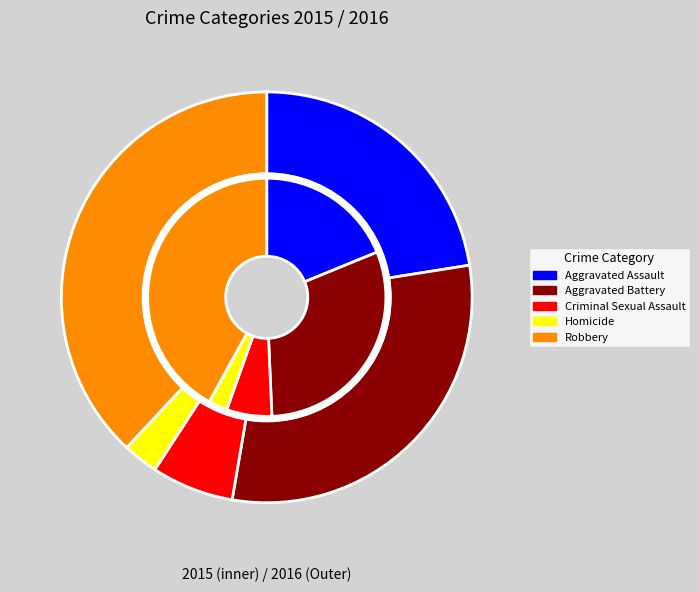

To the nearest percent, what percentage of the pie is values_2015?

19%